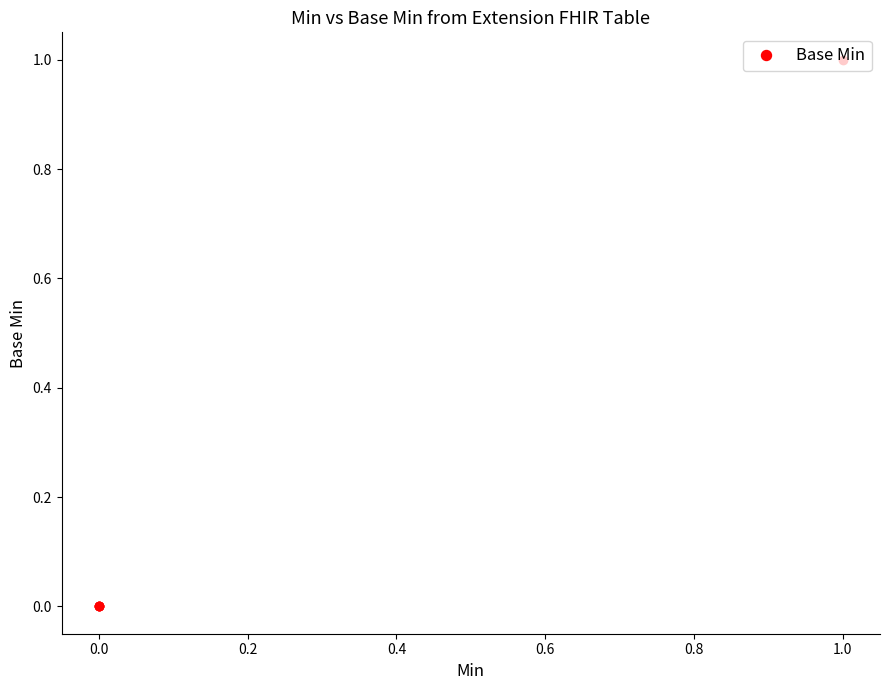

Which has a higher value, 0.2 or −0.2?

0.2